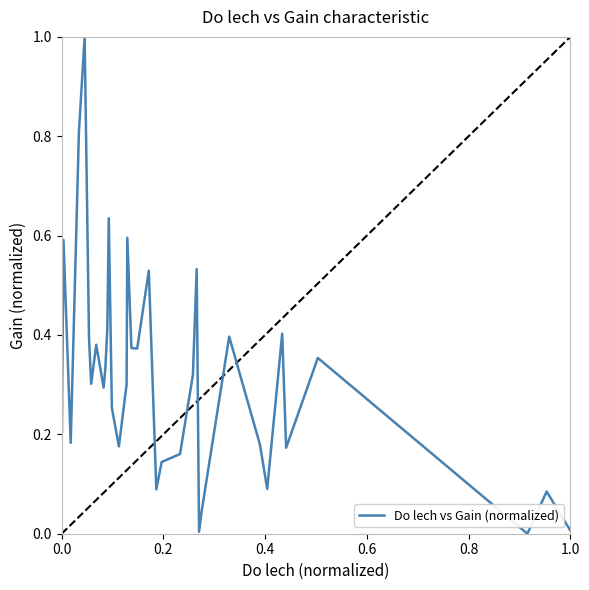

Count the number of data series in this chart.

1